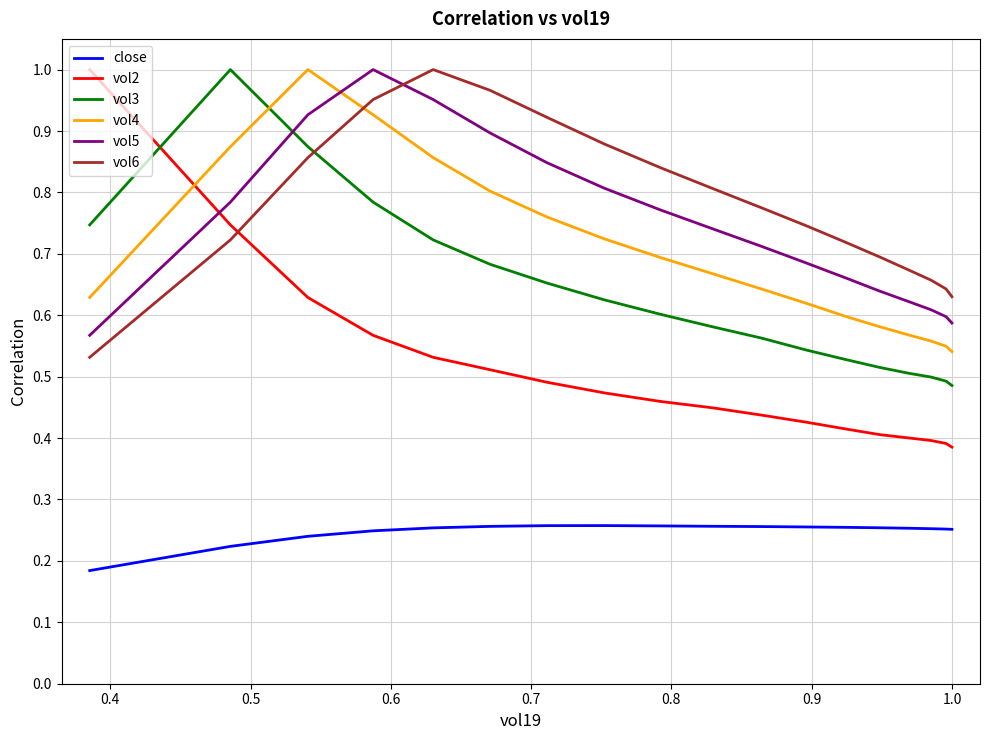

Which series has the widest spread of values?

vol2